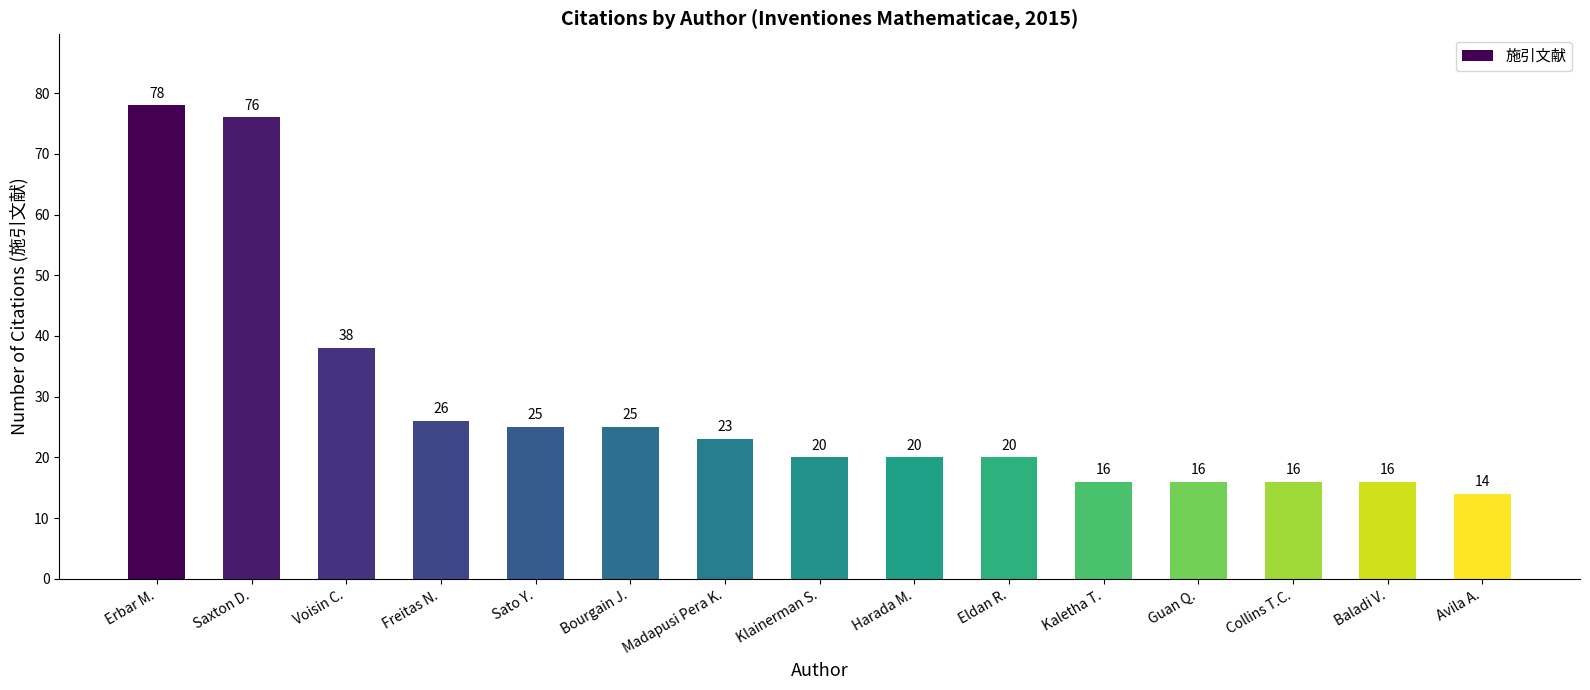

Does the chart contain any negative values?

No